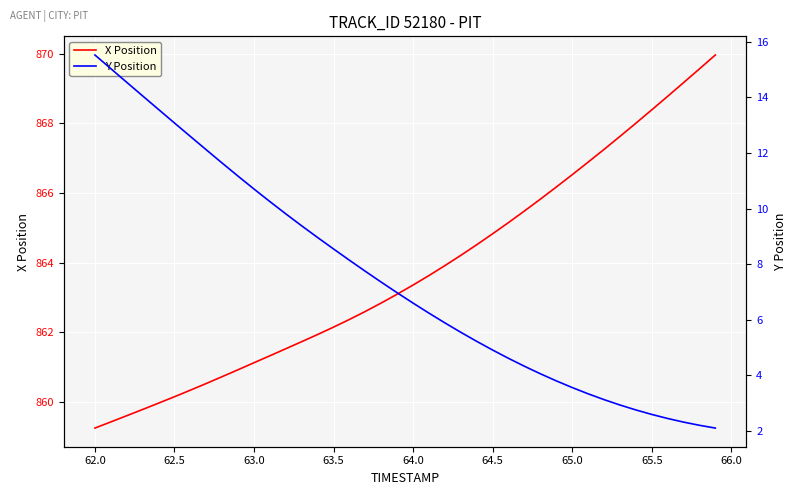

List the series in order of their peak value, highest first.

X Position, Y Position